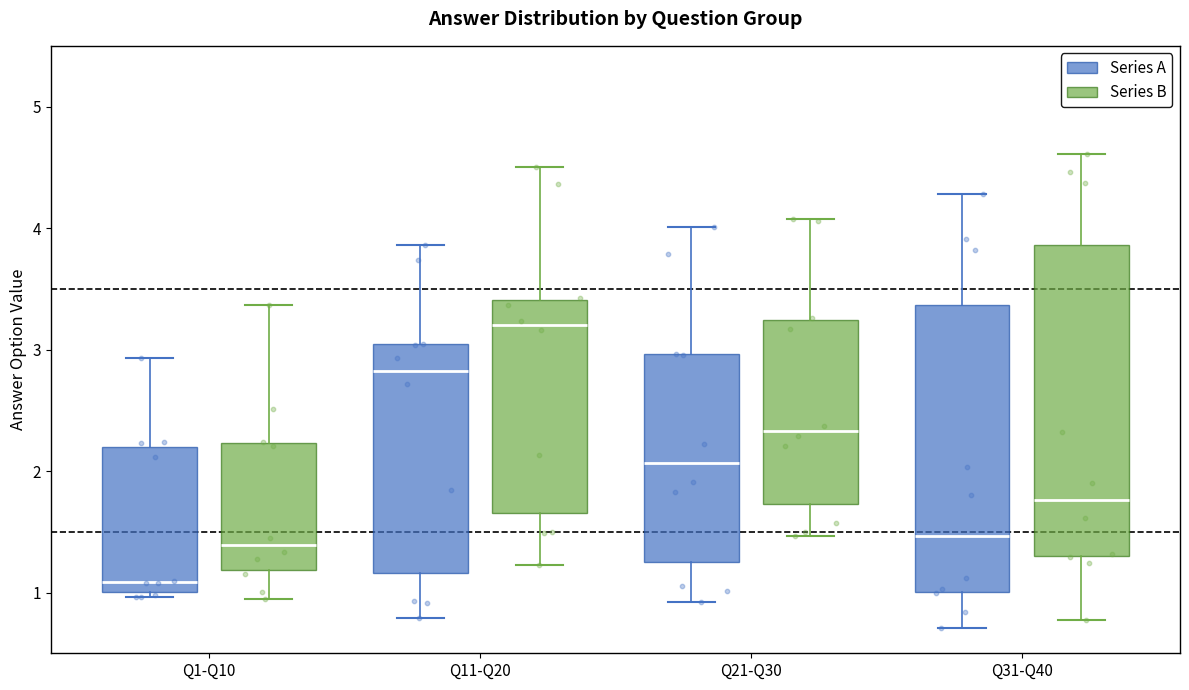

Which box's median line is the lowest?

Q1-Q10 (Series A)